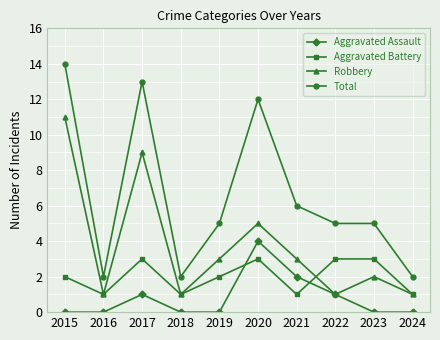

Reading right to left, what are all the values shown in this chart?

Aggravated Assault: 0	0	1	2	4	0	0	1	0	0
Aggravated Battery: 1	3	3	1	3	2	1	3	1	2
Robbery: 1	2	1	3	5	3	1	9	1	11
Total: 2	5	5	6	12	5	2	13	2	14